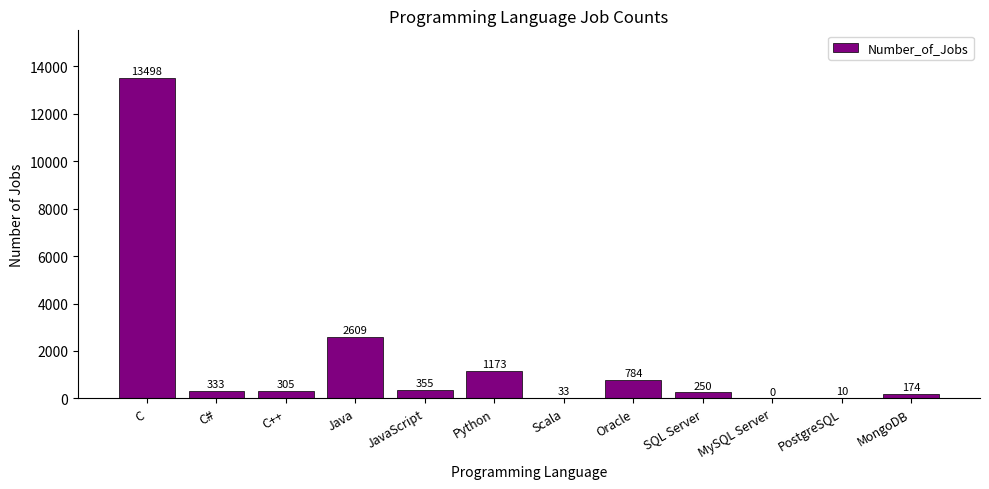

Reading left to right, list all the values displayed in this chart.

C=13498	C#=333	C++=305	Java=2609	JavaScript=355	Python=1173	Scala=33	Oracle=784	SQL Server=250	MySQL Server=0	PostgreSQL=10	MongoDB=174